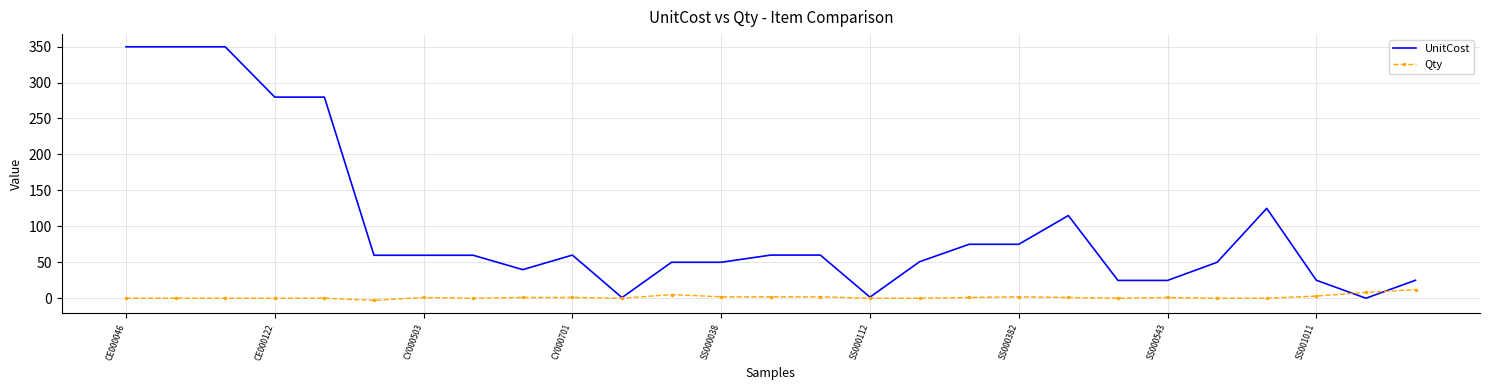

List the series in order of their peak value, highest first.

UnitCost, Qty